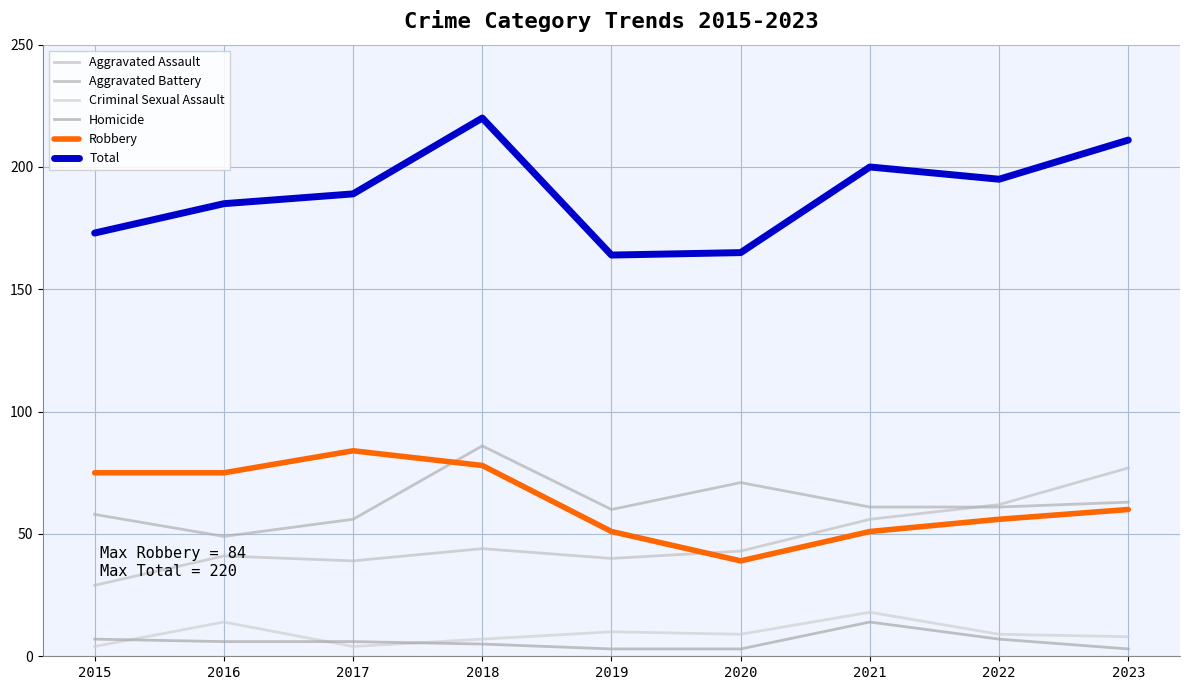

What is the difference between the maximum and minimum values in the Aggravated Assault series?

48